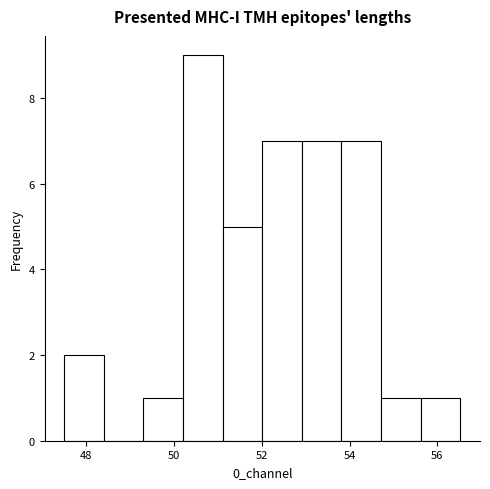

How tall is the bar that spans 54.8 to 55.6 on the x-axis? Neither the bar edges nor the heights are printed on the chart, so give them approximately, as read against the axes.

1